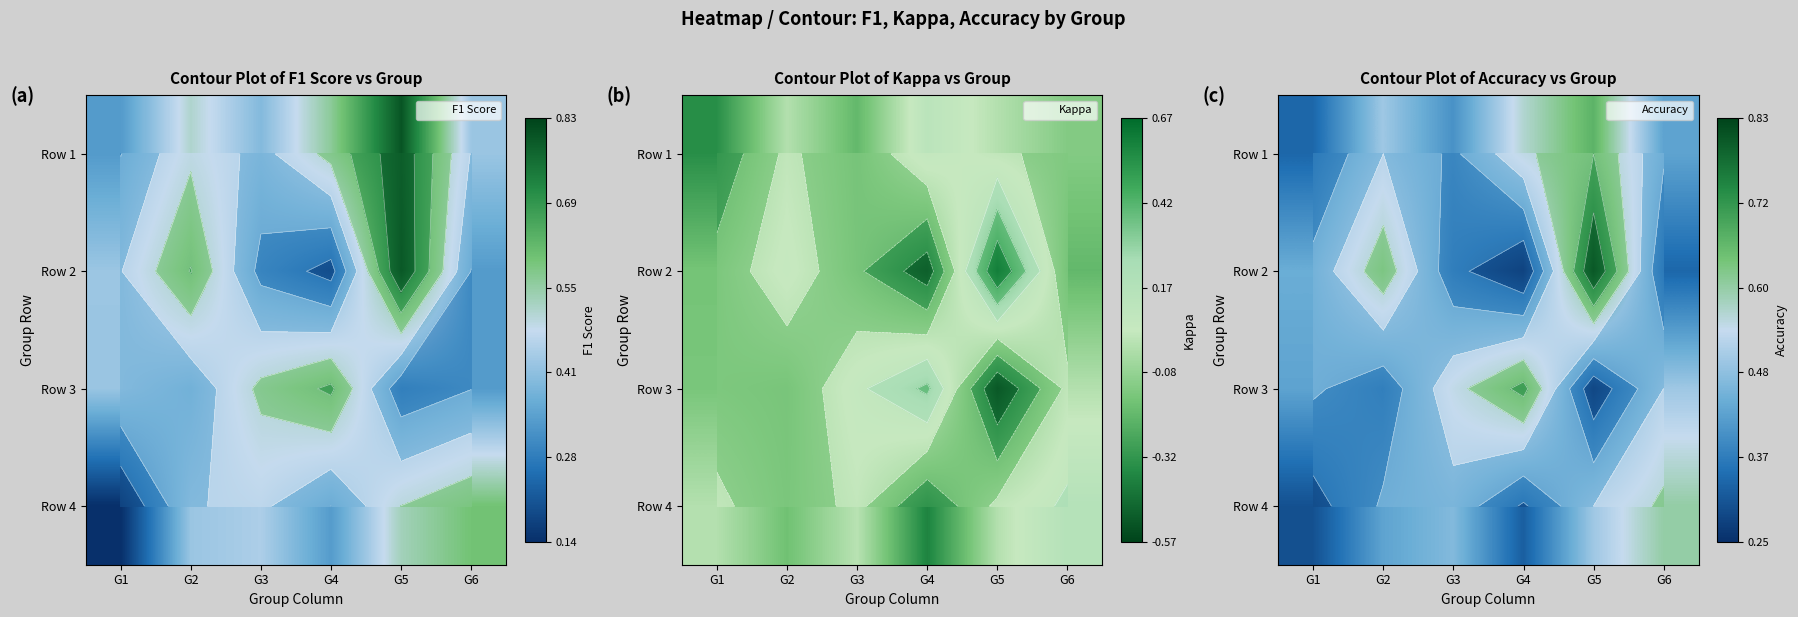

List the series in order of their peak value, highest first.

Row 2, Row 3, Row 1, Row 4